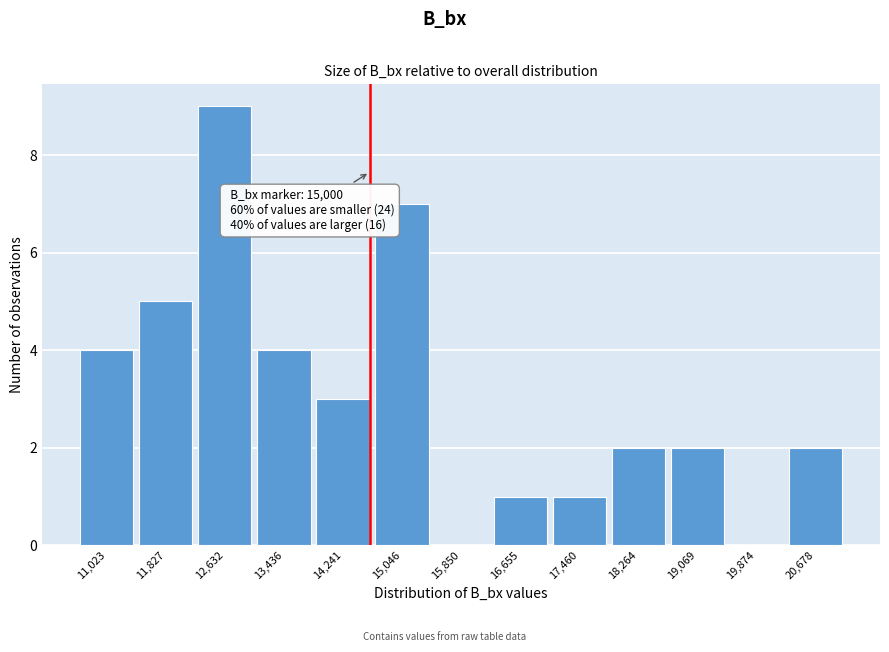

Reading left to right, extract all data points from this chart.

11,023=4	11,827=5	12,632=9	13,436=4	14,241=3	15,046=7	15,850=0	16,655=1	17,460=1	18,264=2	19,069=2	19,874=0	20,678=2